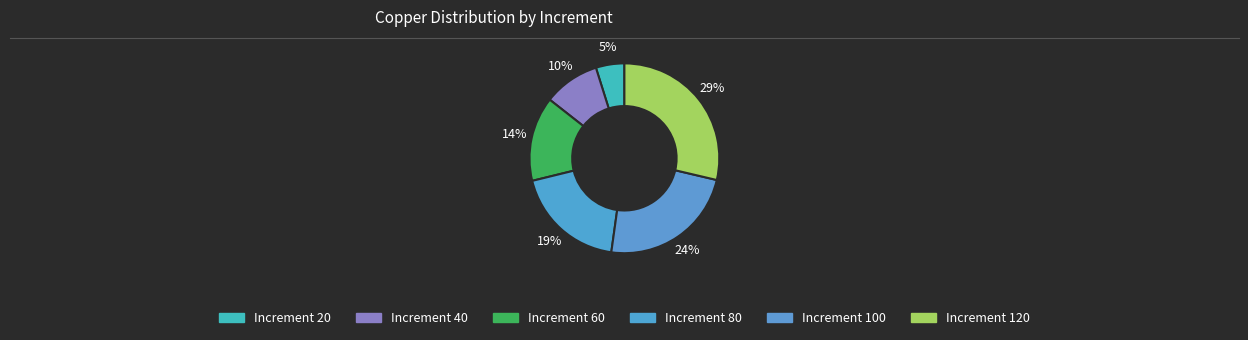

What is the largest slice in the pie chart?

Increment 120